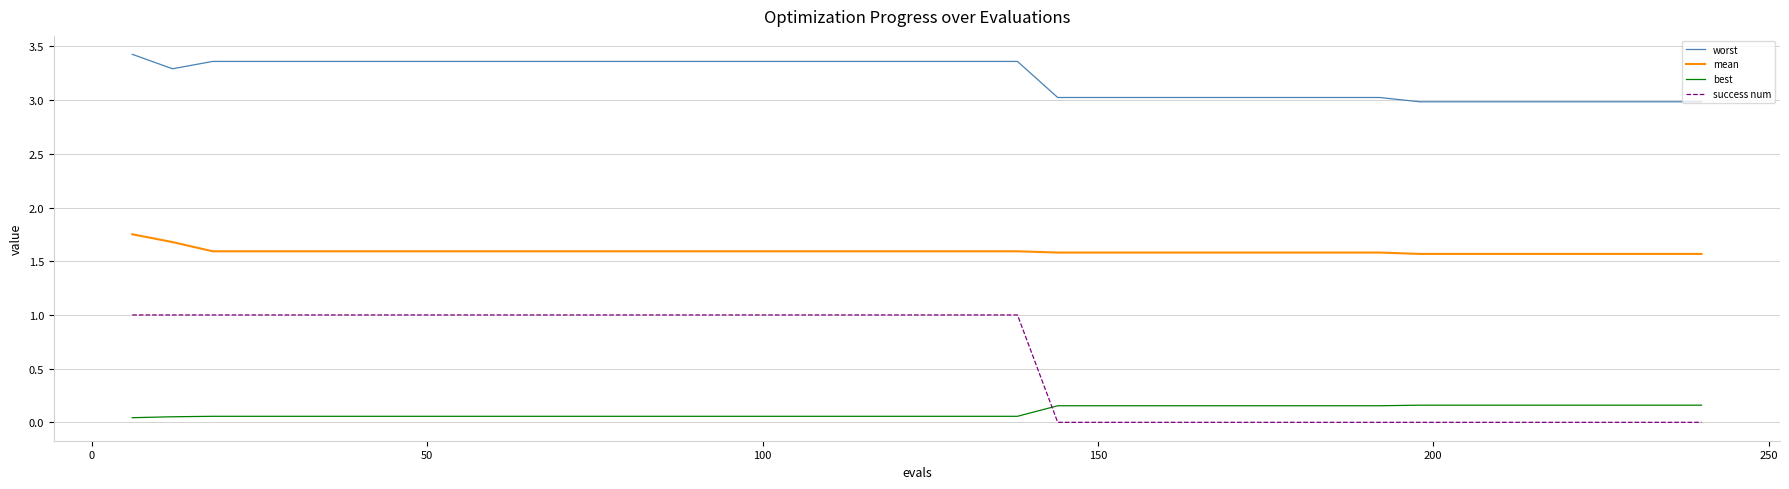

What is the minimum value for mean?

1.6